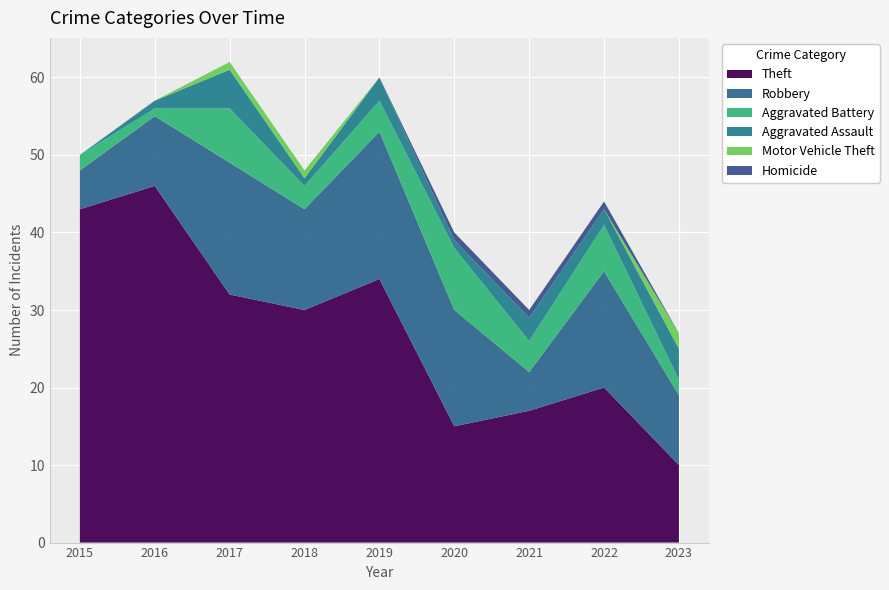

Reading left to right, list all the values displayed in this chart.

Theft: 2015=43	2016=46	2017=32	2018=30	2019=34	2020=15	2021=17	2022=20	2023=10
Robbery: 2015=5	2016=9	2017=17	2018=13	2019=19	2020=15	2021=5	2022=15	2023=9
Aggravated Battery: 2015=2	2016=1	2017=7	2018=3	2019=4	2020=8	2021=4	2022=6	2023=2
Aggravated Assault: 2015=0	2016=1	2017=5	2018=1	2019=3	2020=1	2021=3	2022=2	2023=4
Motor Vehicle Theft: 2015=0	2016=0	2017=1	2018=1	2019=0	2020=0	2021=0	2022=0	2023=2
Homicide: 2015=0	2016=0	2017=0	2018=0	2019=0	2020=1	2021=1	2022=1	2023=0